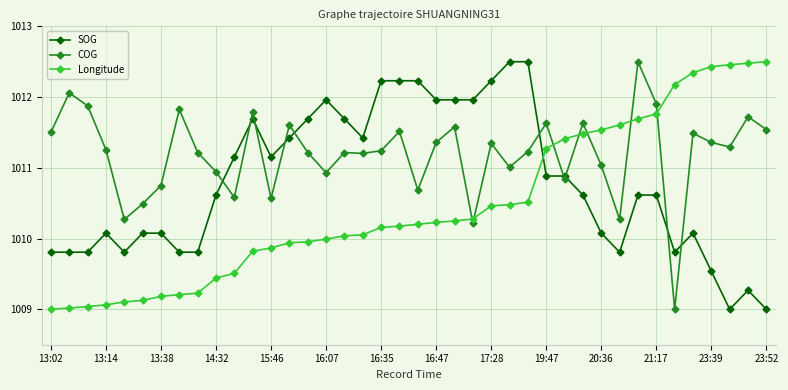

How many times do SOG and Longitude cross each other?

1